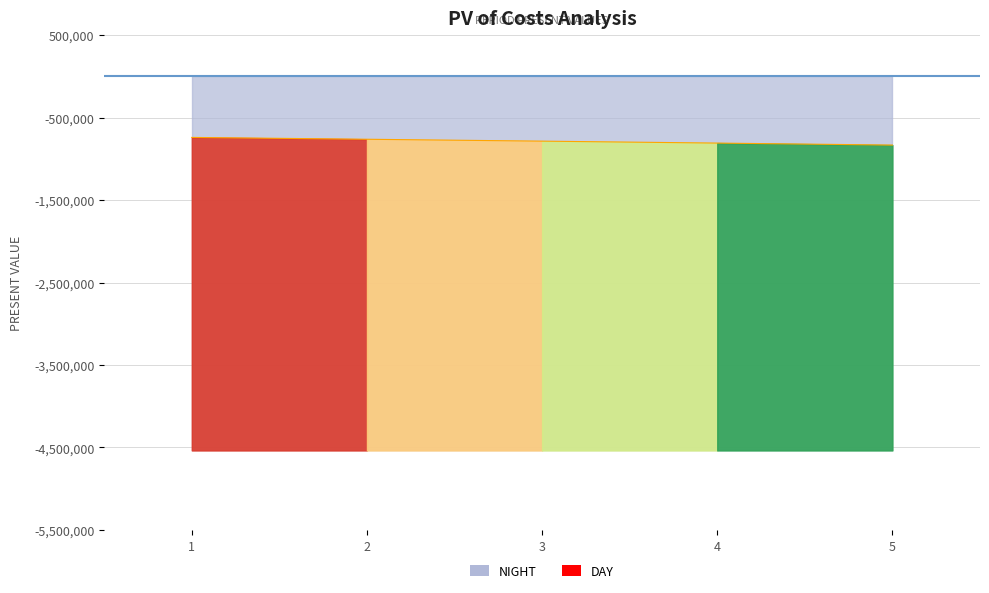

True or false: the data shows -1032285.0 at 3.

False